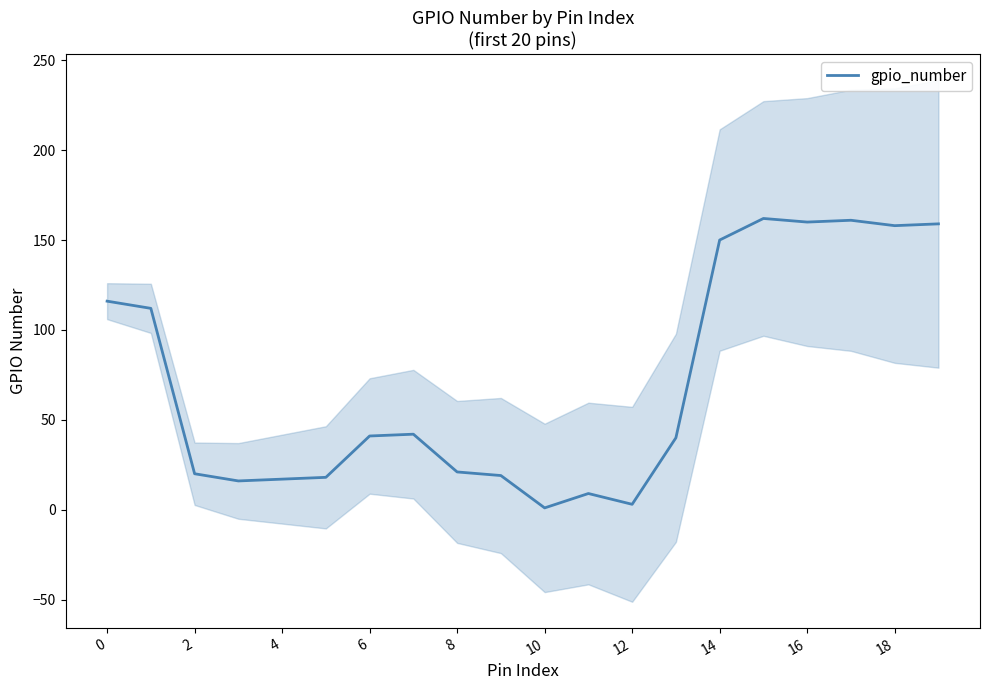

What is the value of the 7th point from the left?

41